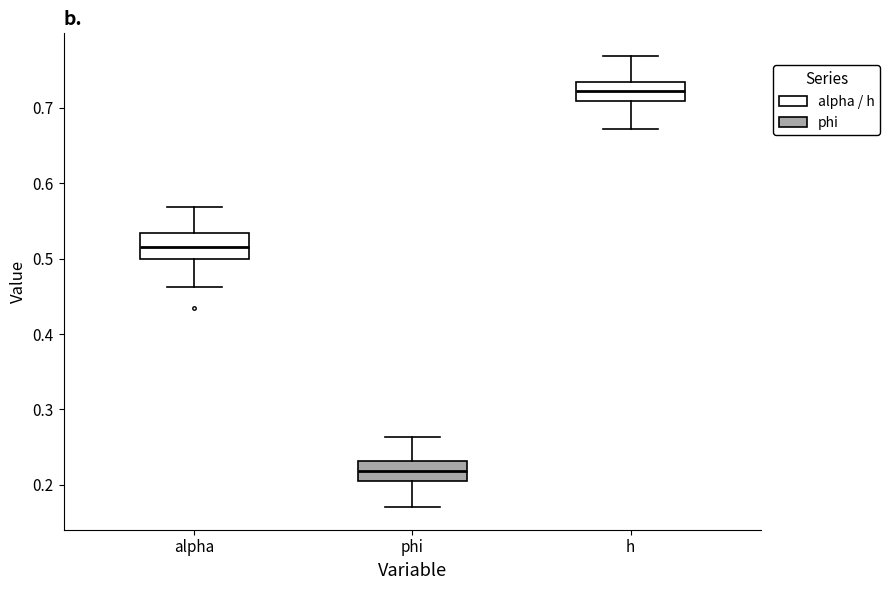

Reading left to right, transcribe this box plot: for each box, give where its median line is, the range the box spans, and where its two whiskers end, as read against the y-axis. The values are not printed on the chart, so give them approximately, as read against the axis.

alpha: median 0.52, box 0.50 to 0.53, whiskers 0.46 to 0.57
phi: median 0.22, box 0.21 to 0.23, whiskers 0.17 to 0.26
h: median 0.72, box 0.71 to 0.73, whiskers 0.67 to 0.77